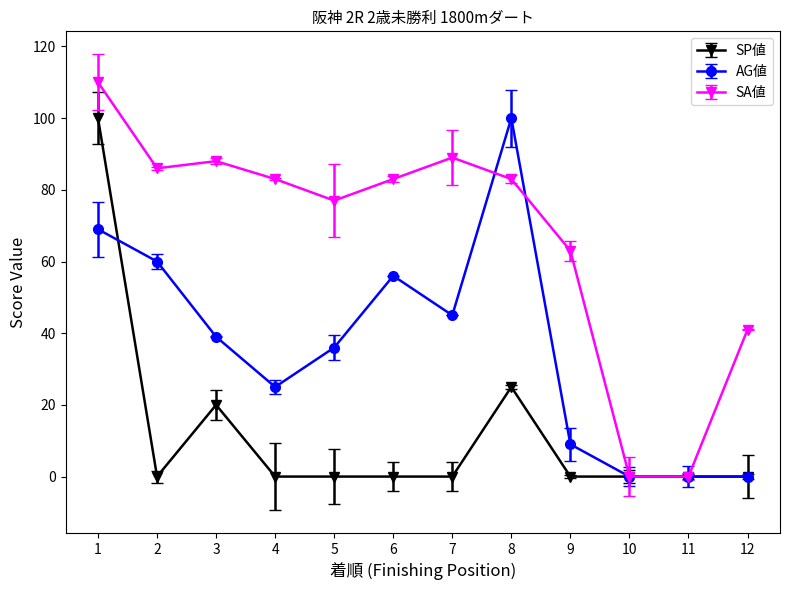

Reading left to right, transcribe all the data shown in this chart.

SP値: 100	0	20	0	0	0	0	25	0	0	0	0
AG値: 69	60	39	25	36	56	45	100	9	0	0	0
SA値: 110	86	88	83	77	83	89	83	63	0	0	41